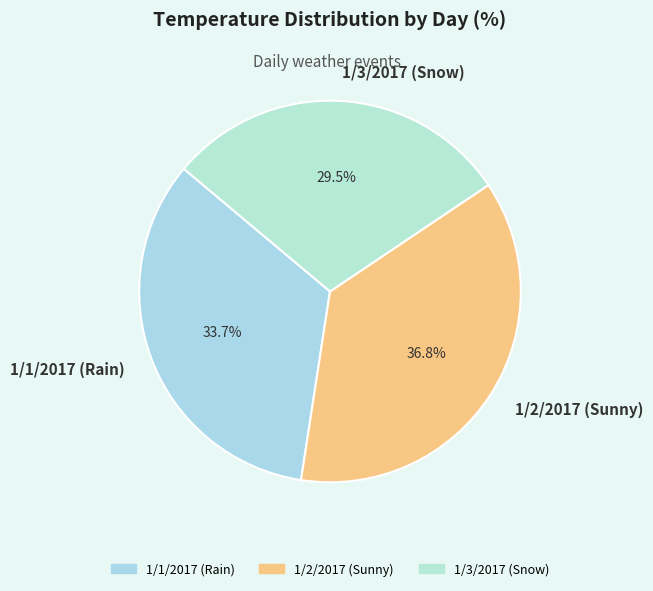

True or false: 1/2/2017 (Sunny) accounts for 37% of the total.

True